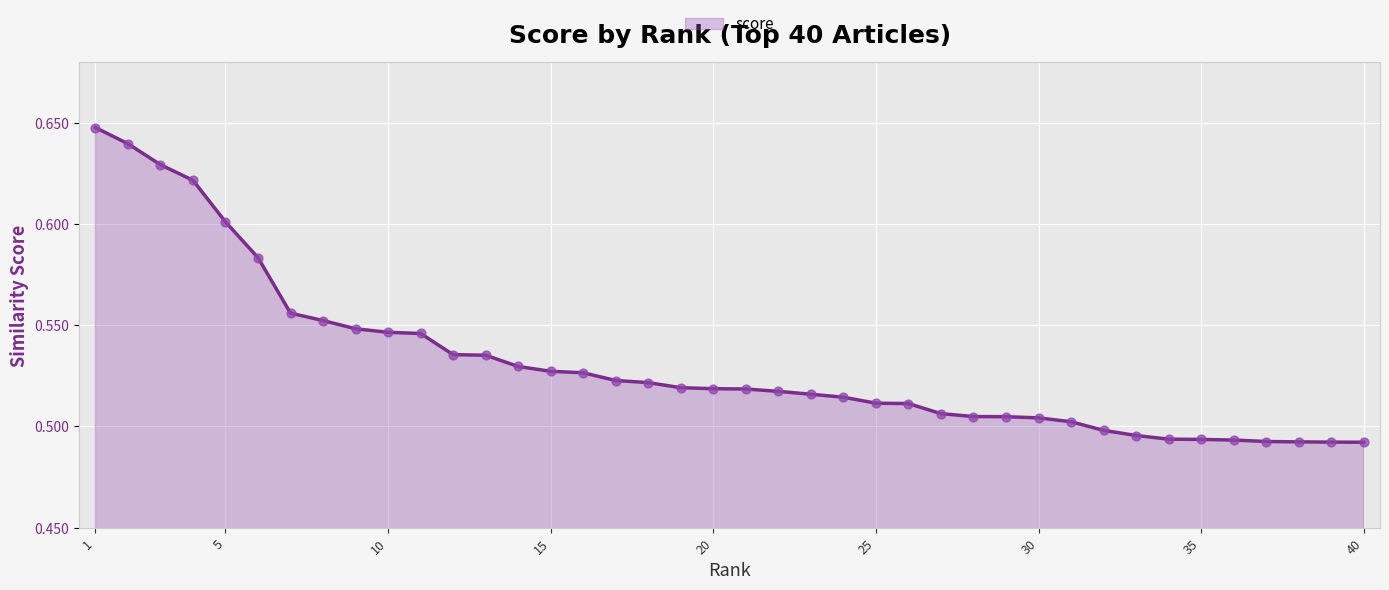

How many lines are shown in the chart?

1